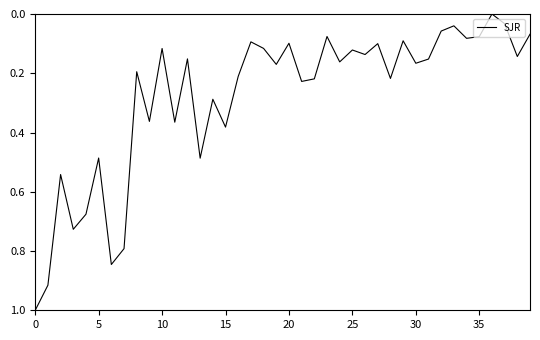

What is the greatest value displayed?

1.0